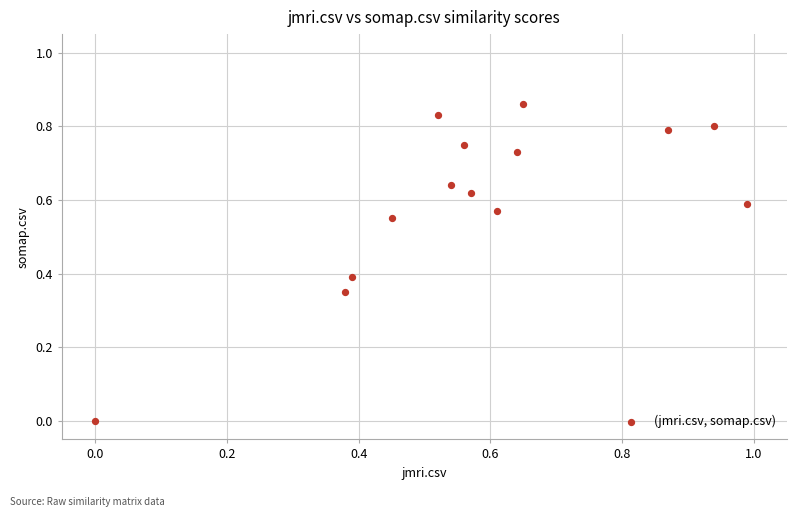

What is the range of X values (max minus min)?

1.0